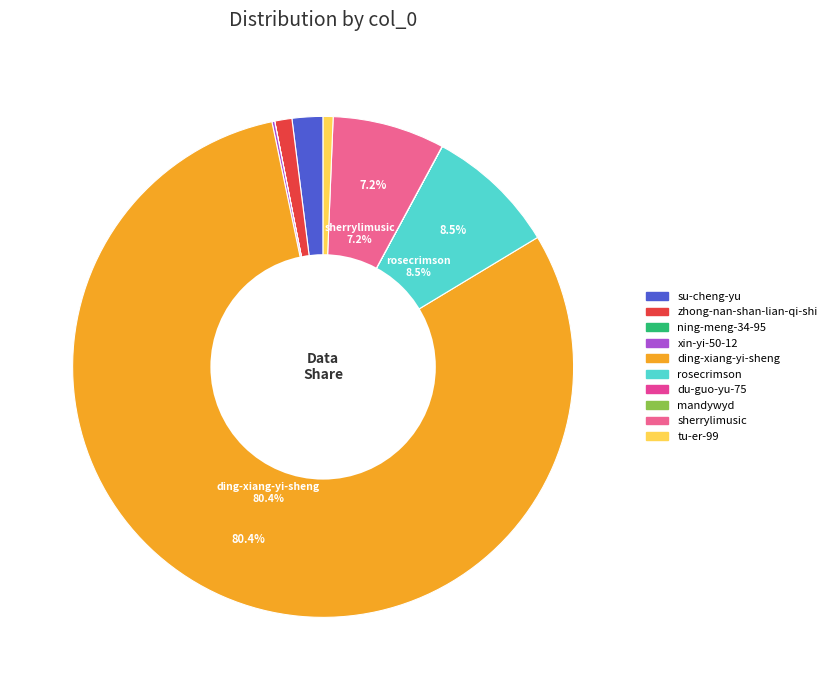

Is there a majority slice in this chart?

Yes